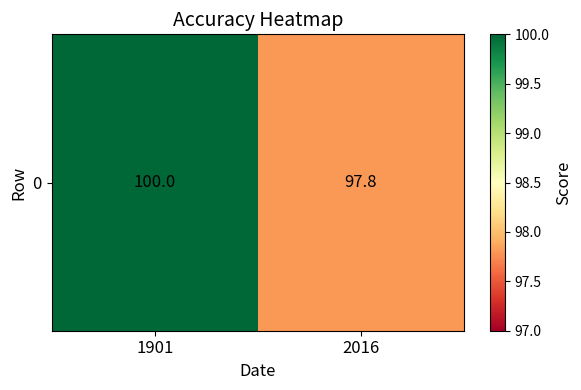

Which has a higher value, 2016 or 1901?

1901